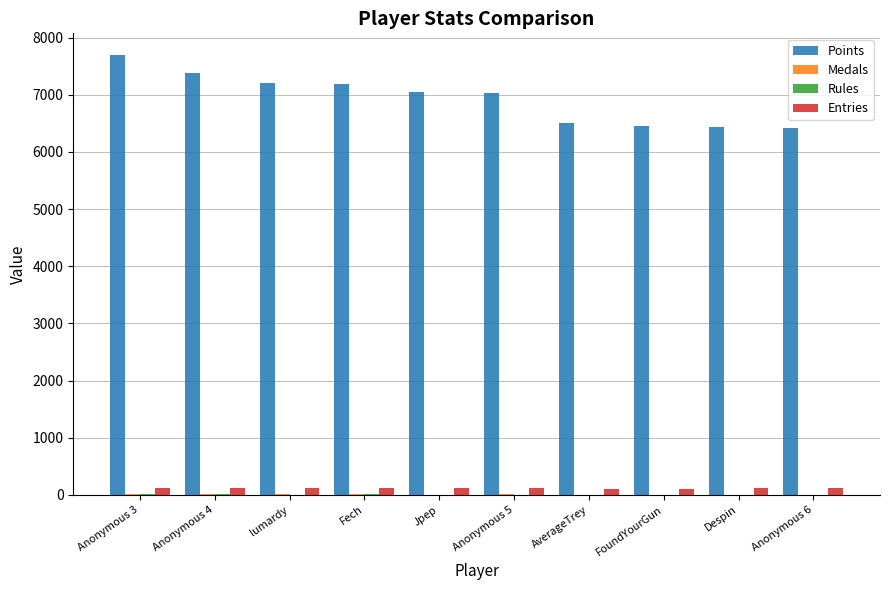

What is the sum of all Points values?

69337